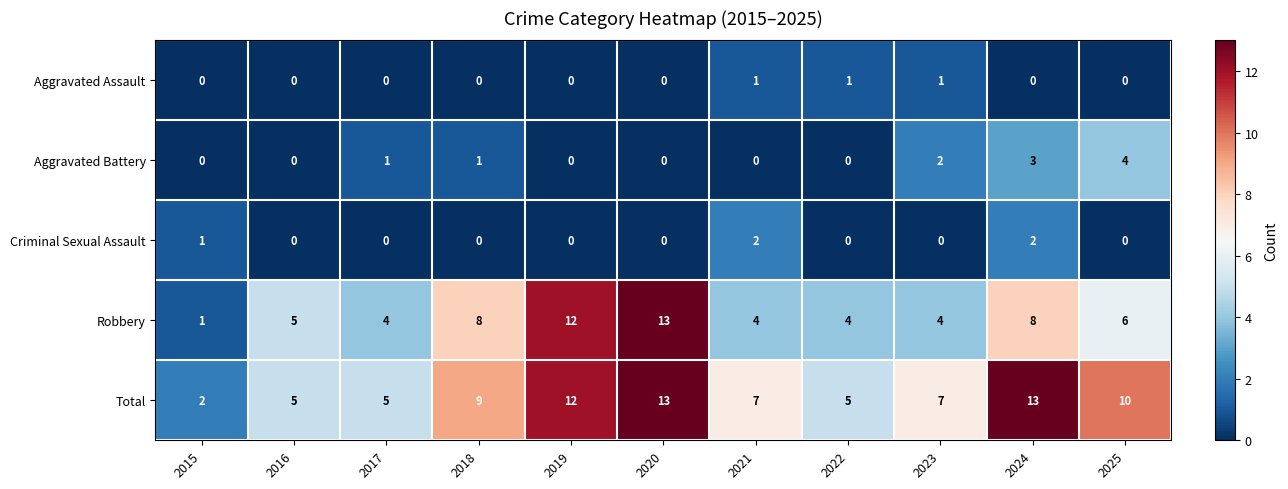

At how many categories does at least one series exceed 1?

11